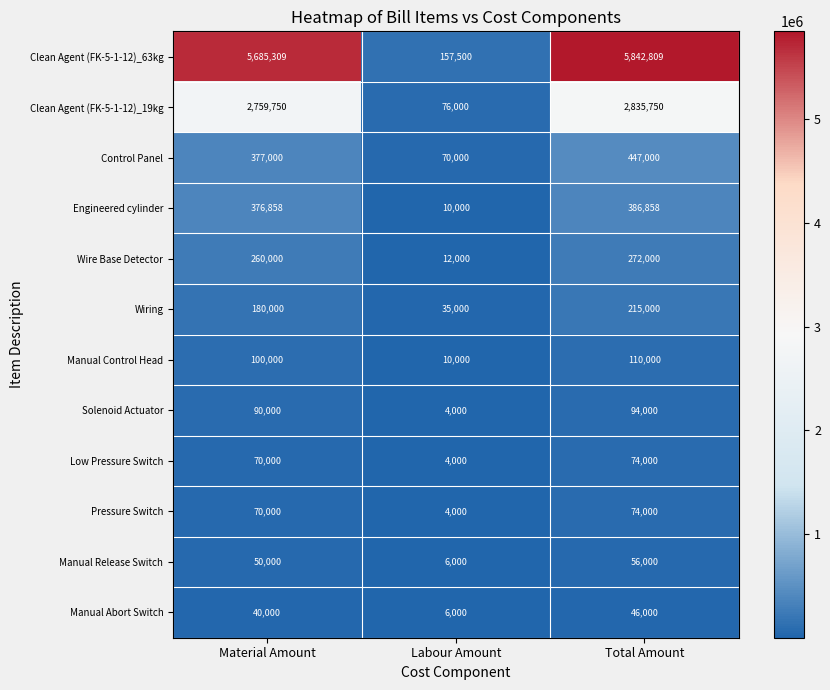

What is the difference between the Clean Agent (FK-5-1-12)_63kg values at Total Amount and Labour Amount?

5685309